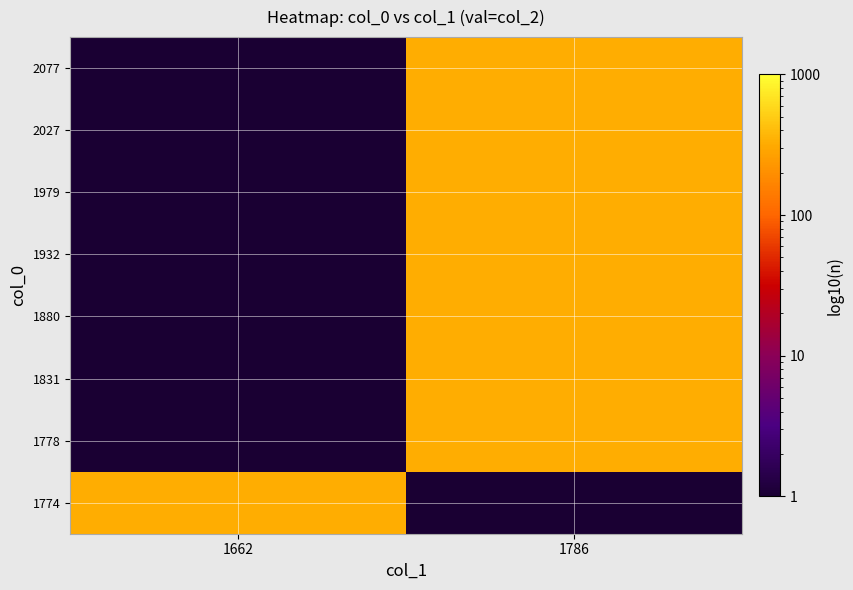

Reading left to right, transcribe all the data shown in this chart.

row_0: 1662=329.0	1786=0.1
row_1: 1662=0.1	1786=329.0
row_2: 1662=0.1	1786=329.0
row_3: 1662=0.1	1786=329.0
row_4: 1662=0.1	1786=329.0
row_5: 1662=0.1	1786=329.0
row_6: 1662=0.1	1786=329.0
row_7: 1662=0.1	1786=329.0